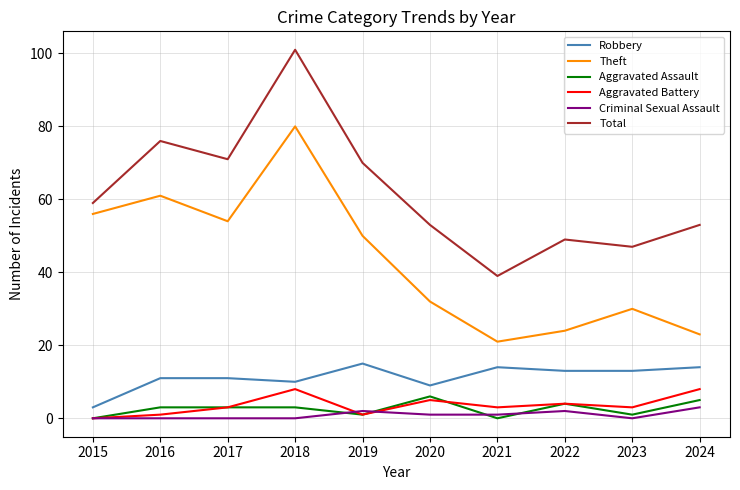

What are all the series names shown in the legend?

Robbery, Theft, Aggravated Assault, Aggravated Battery, Criminal Sexual Assault, Total